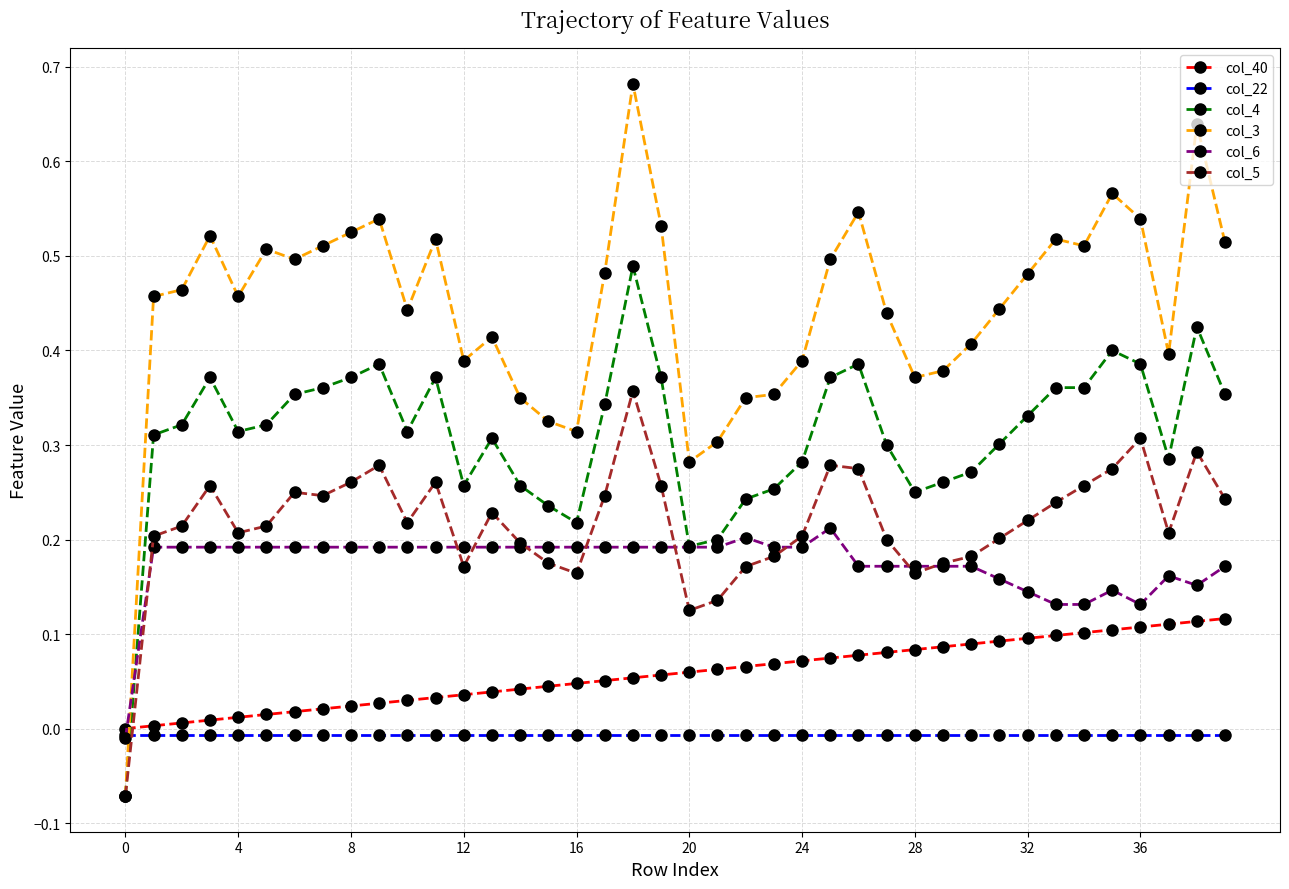

Is this an area chart (filled region under the line)?

No